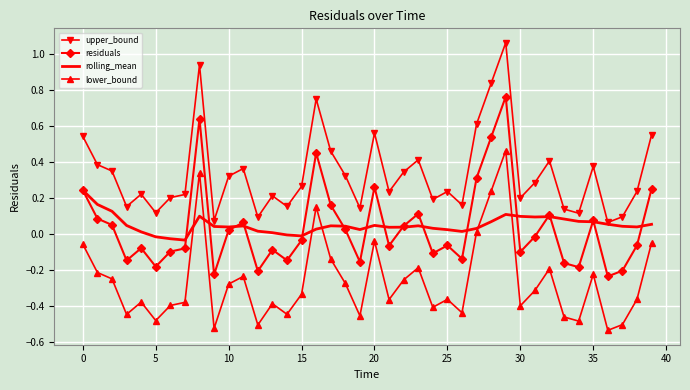

Rank the series by their maximum value, from lowest to highest.

rolling_mean, lower_bound, residuals, upper_bound